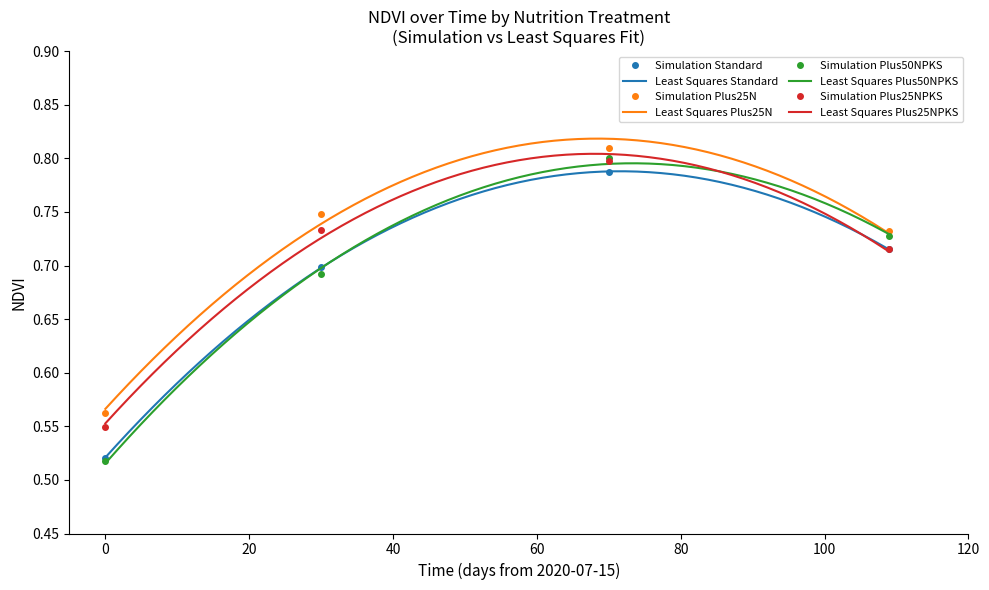

What is the minimum value shown in the chart?

0.5